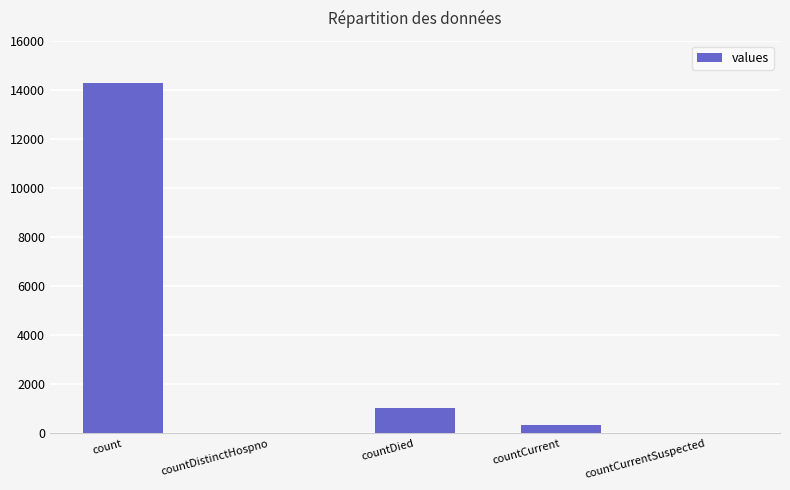

At which category does the chart reach its peak across all series?

count